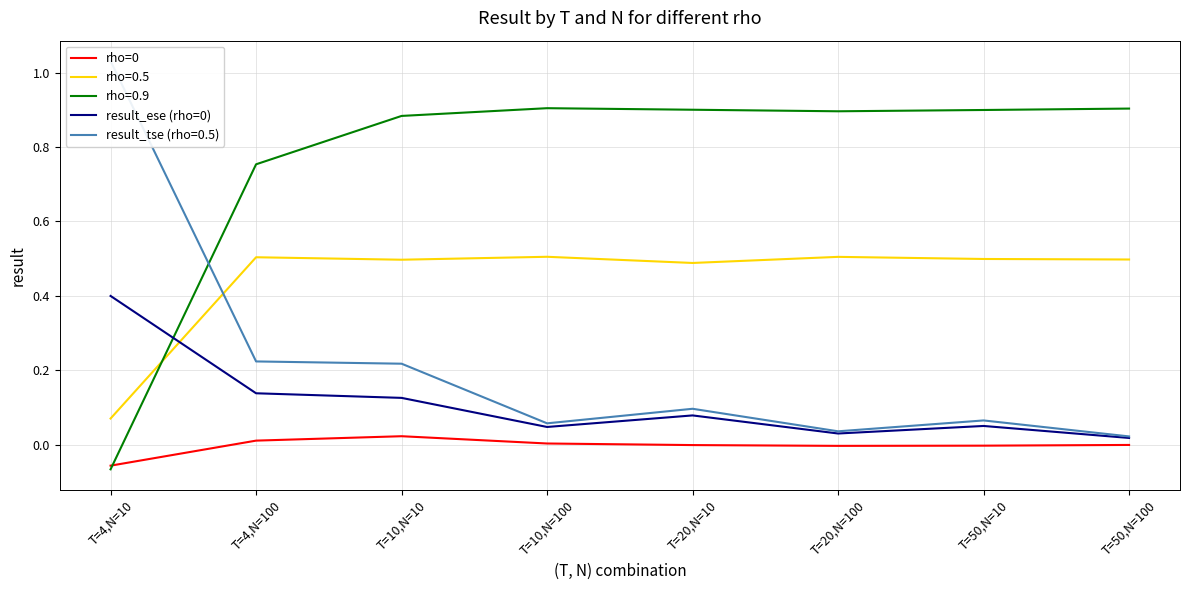

How many distinct data groups are displayed?

2